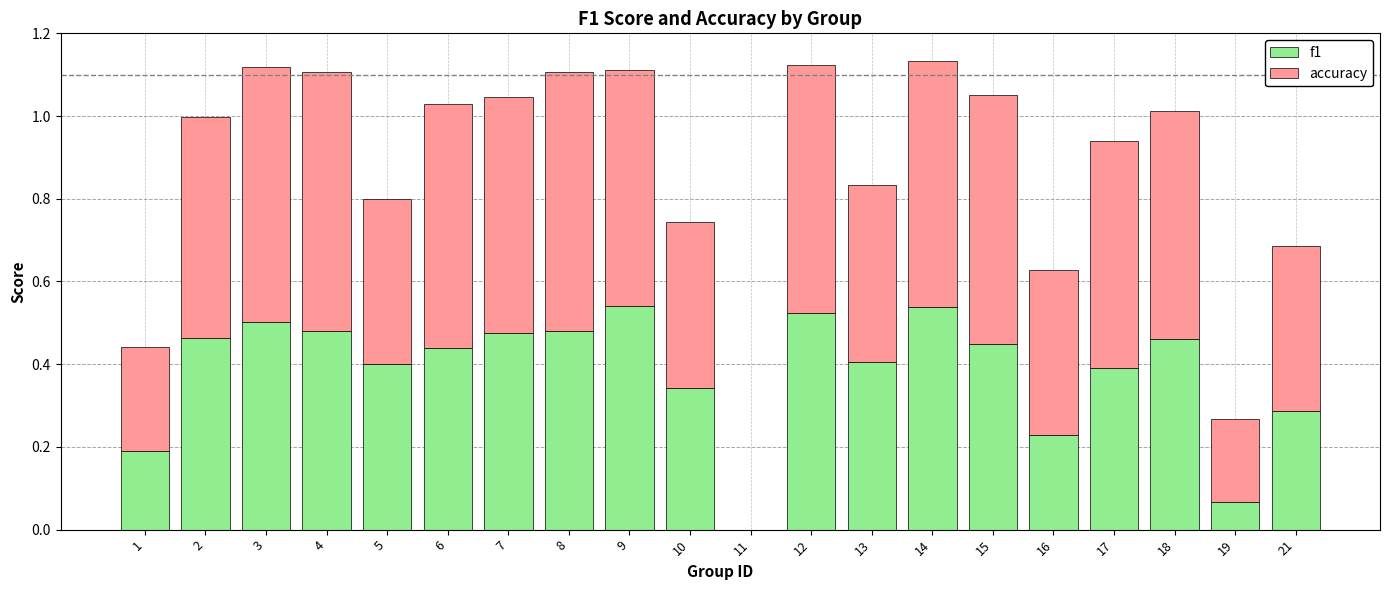

What is the sum of all f1 values?

7.7